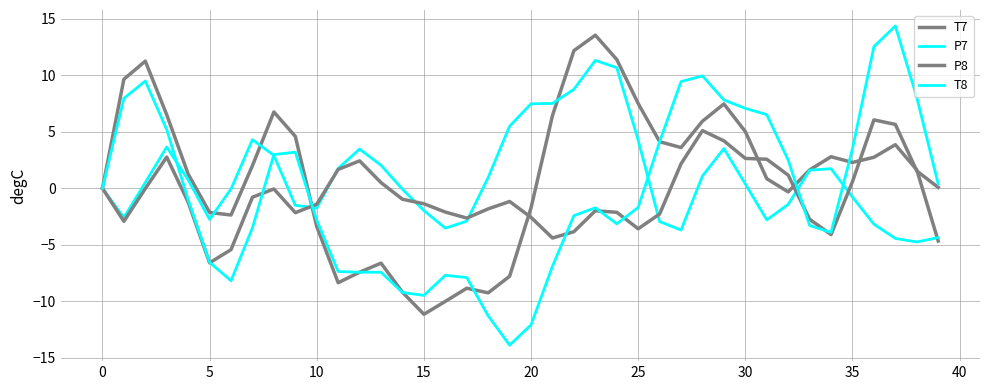

Which series has the widest spread of values?

T8